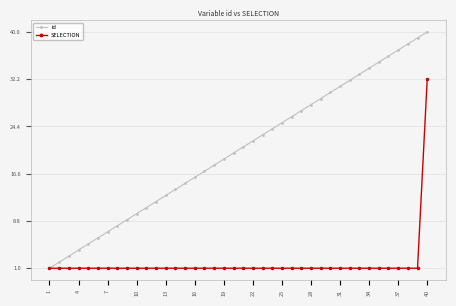

Rank the series by their maximum value, from lowest to highest.

SELECTION, id